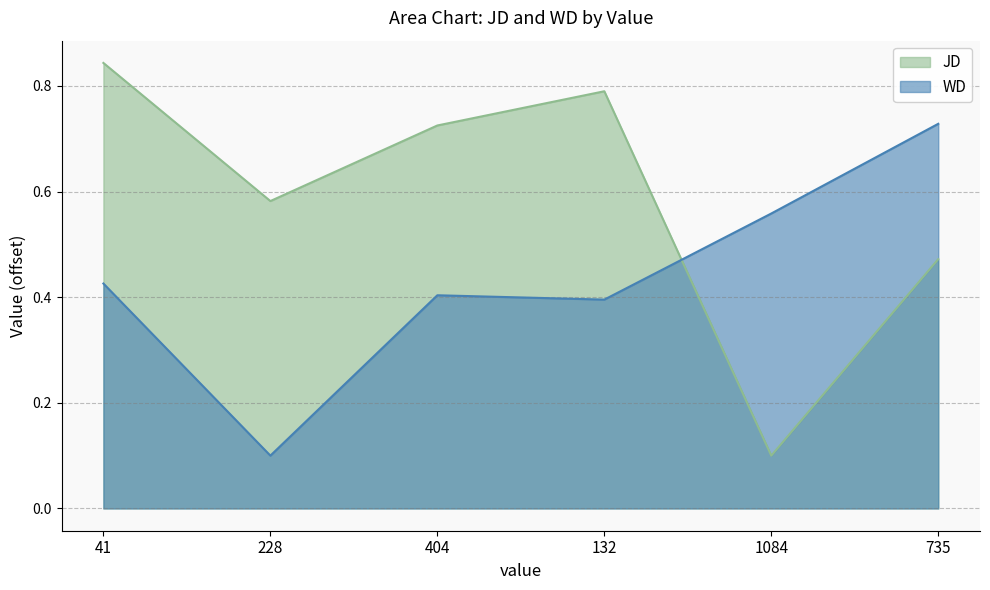

Reading right to left, what are all the values shown in this chart?

JD: 735=0.5	1084=0.1	132=0.8	404=0.7	228=0.6	41=0.8
WD: 735=0.7	1084=0.6	132=0.4	404=0.4	228=0.1	41=0.4